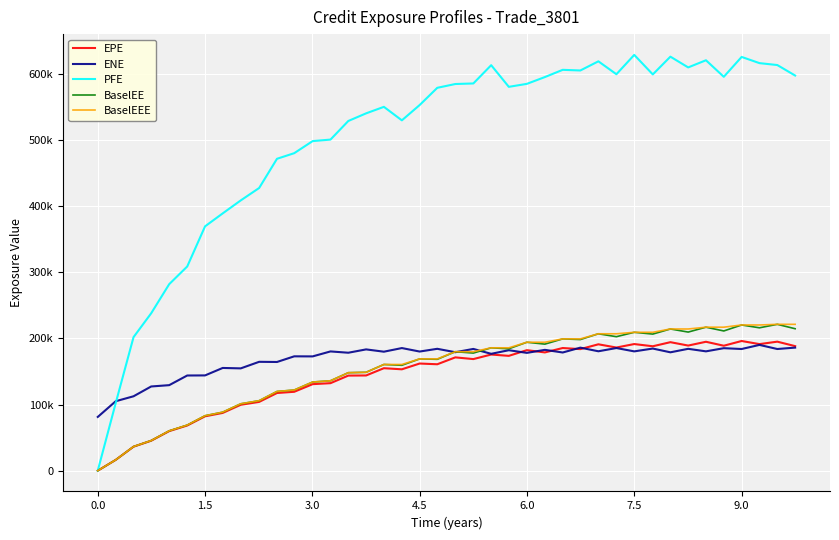

Which series has the largest range (max minus min)?

PFE